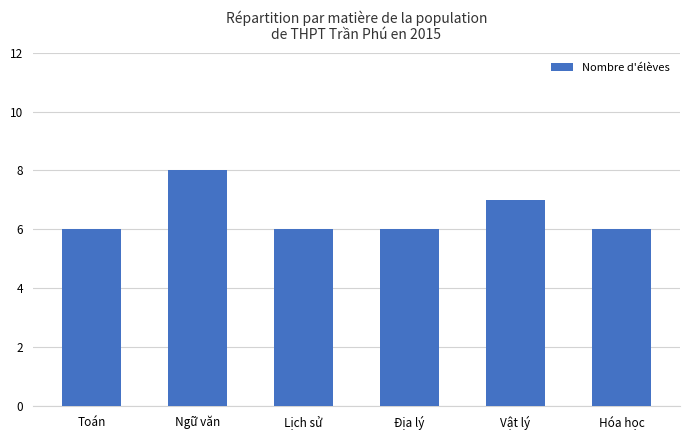

The value at Địa lý is 10. True or false?

False